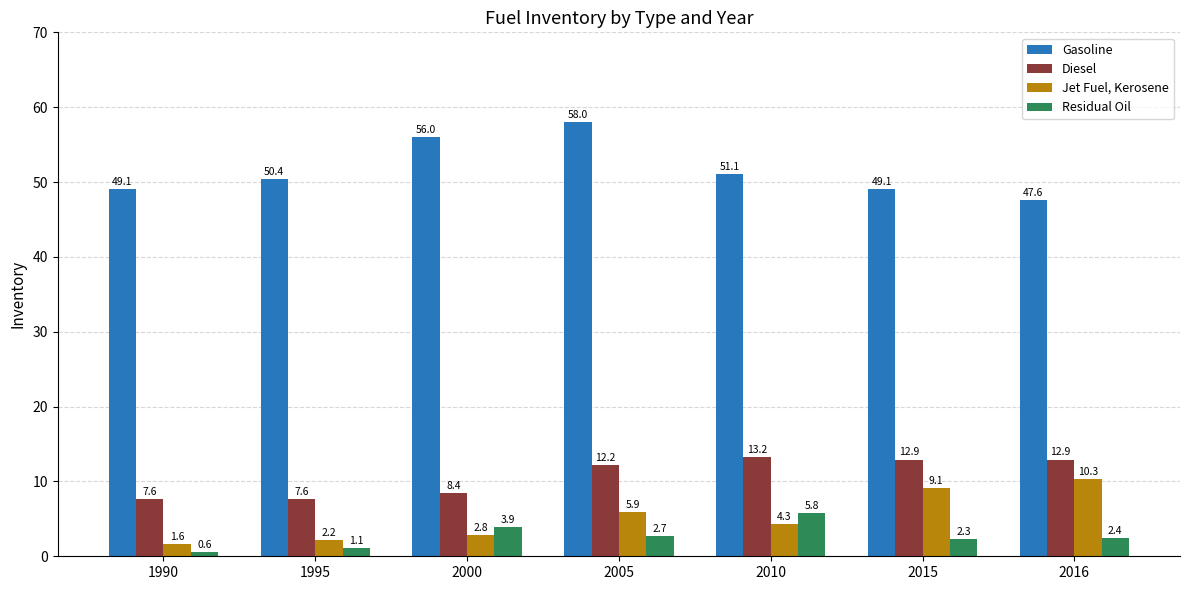

What is the maximum value shown in the chart?

58.0